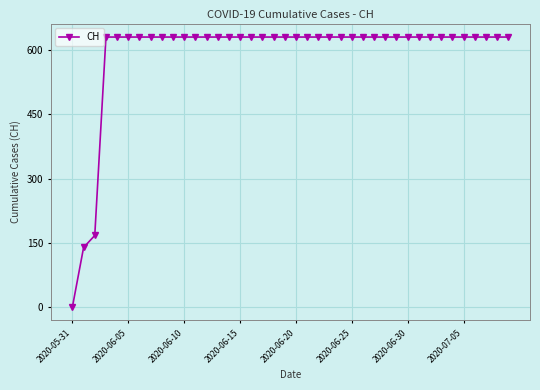

What is the difference between the maximum and second lowest values?

492